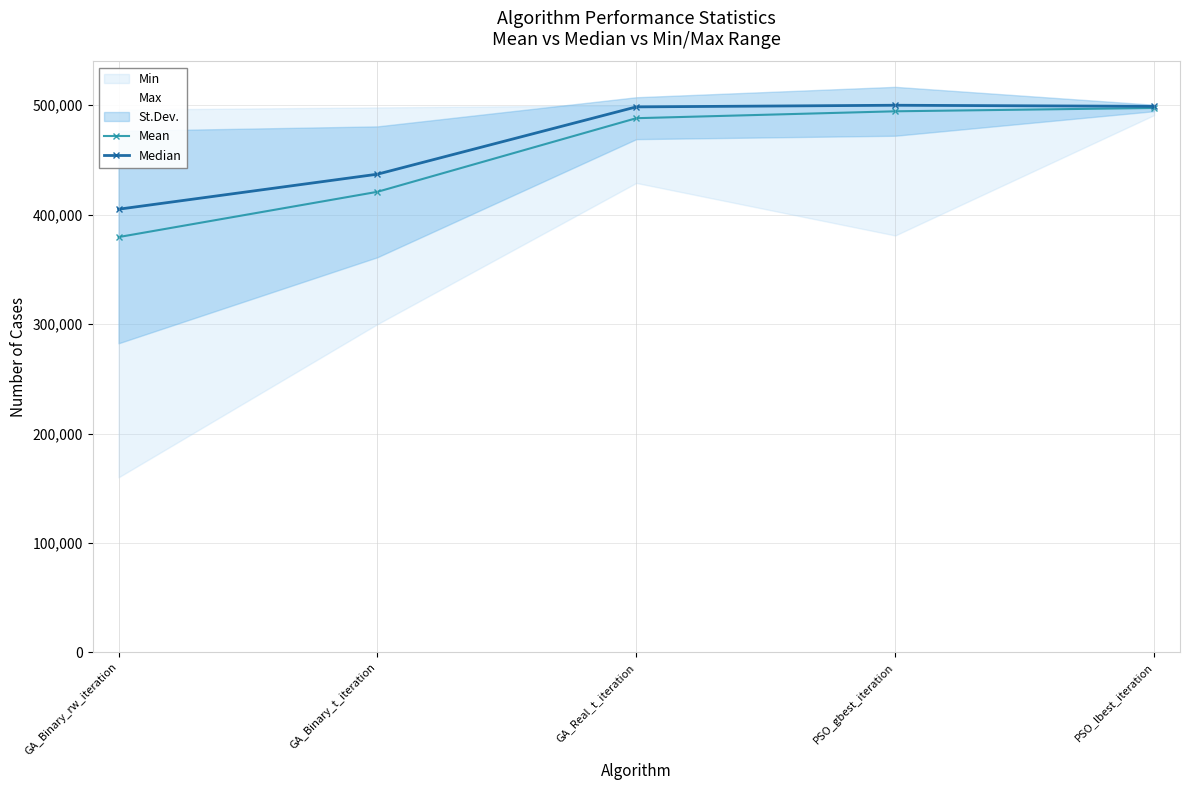

What is the label of the 3rd point from the right?

GA_Real_t_iteration